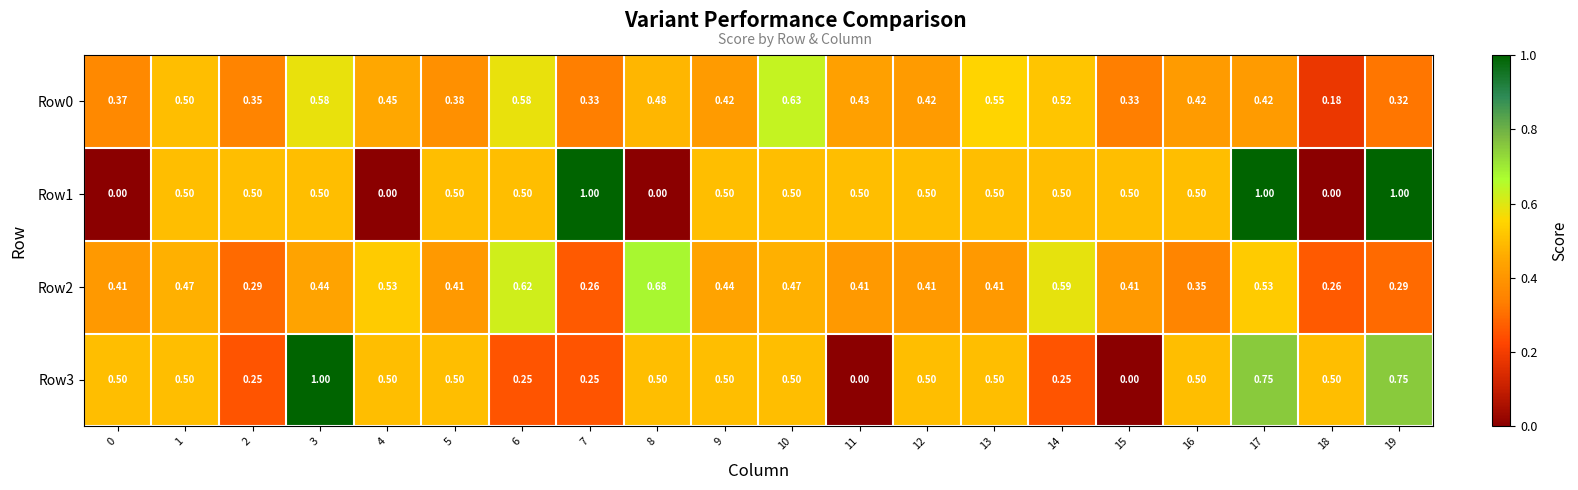

At how many categories does at least one series exceed 0?

20